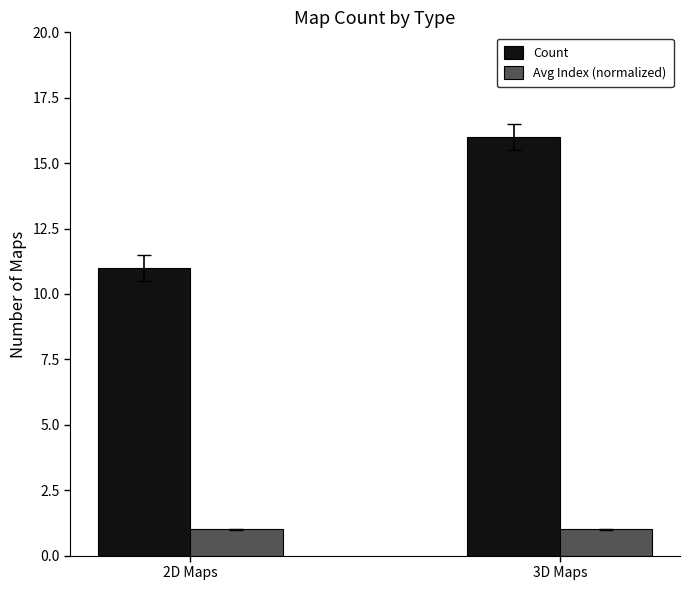

What are all the series names shown in the legend?

Count, Avg Index (normalized)